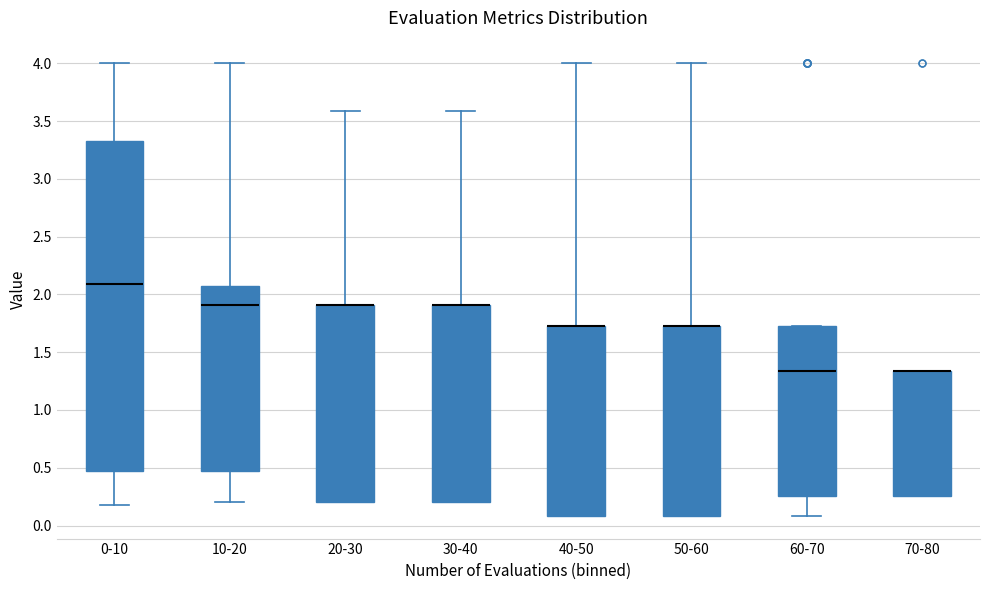

Reading left to right, read every box against the y-axis: the position of its median line, the range the box covers, and the ends of its whiskers. The values are not printed on the chart, so give them approximately, as read against the axis.

0-10: median 2.10, box 0.45 to 3.35, whiskers 0.20 to 4.00
10-20: median 1.90, box 0.45 to 2.10, whiskers 0.20 to 4.00
20-30: median 1.90 (drawn on the box's upper edge), box 0.20 to 1.90, whiskers 0.20 to 3.60
30-40: median 1.90 (drawn on the box's upper edge), box 0.20 to 1.90, whiskers 0.20 to 3.60
40-50: median 1.70 (drawn on the box's upper edge), box 0.10 to 1.70, whiskers 0.10 to 4.00
50-60: median 1.70 (drawn on the box's upper edge), box 0.10 to 1.70, whiskers 0.10 to 4.00
60-70: median 1.35, box 0.25 to 1.70, whiskers 0.10 to 1.70
70-80: median 1.35 (drawn on the box's upper edge), box 0.25 to 1.35, whiskers 0.25 to 1.35